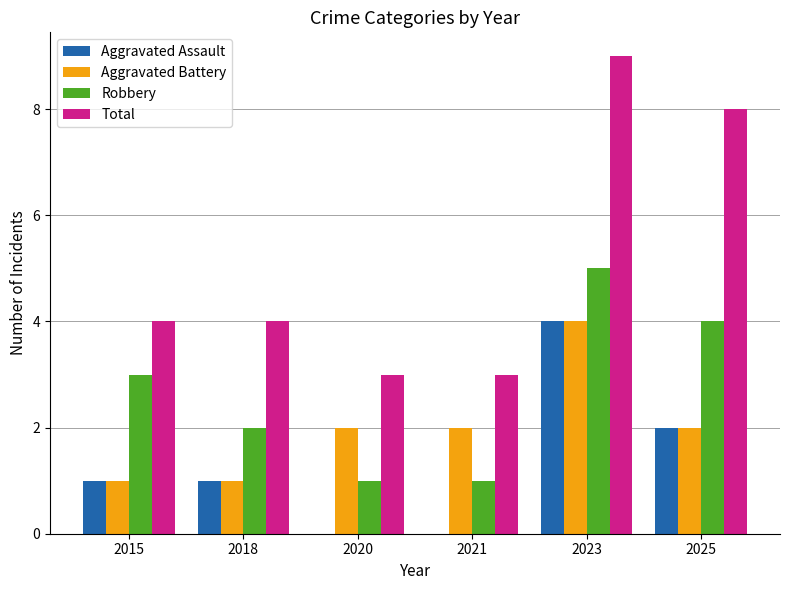

Does the chart contain stacked bars?

No